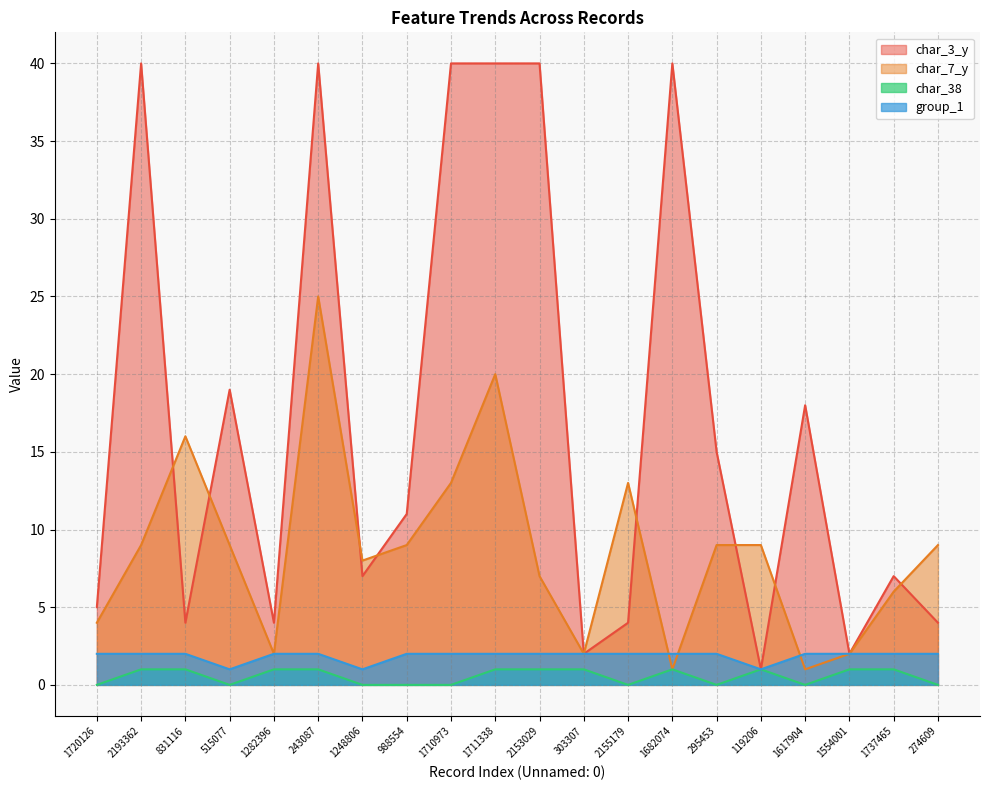

Which series has the largest total across all categories?

char_3_y